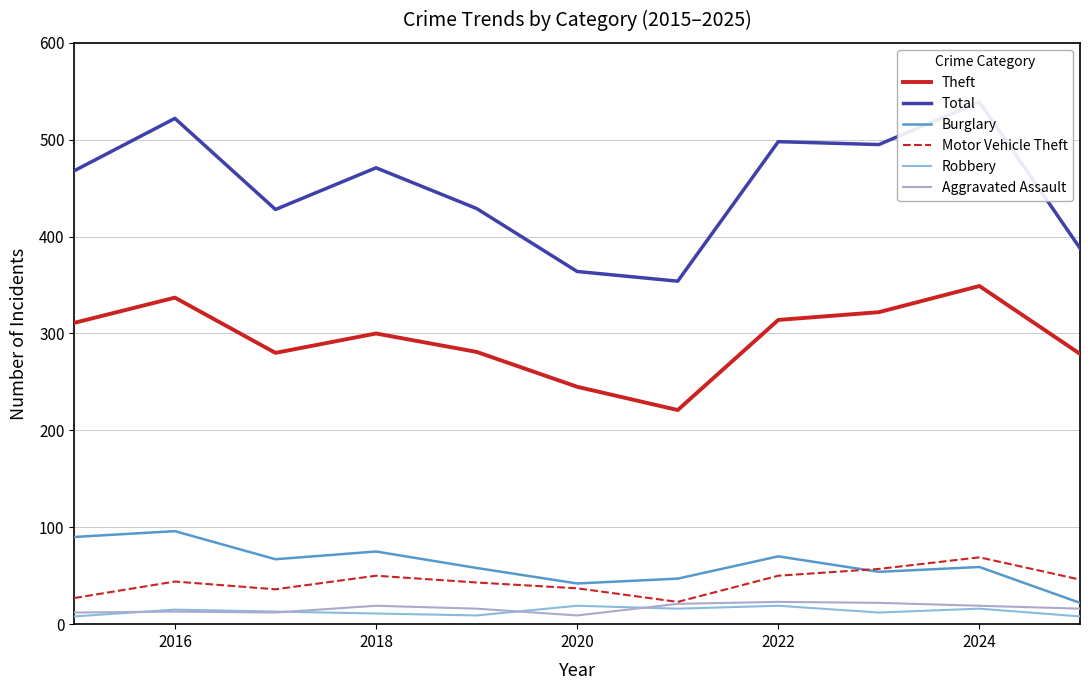

True or false: Burglary has a value of 64 at 2016.

False